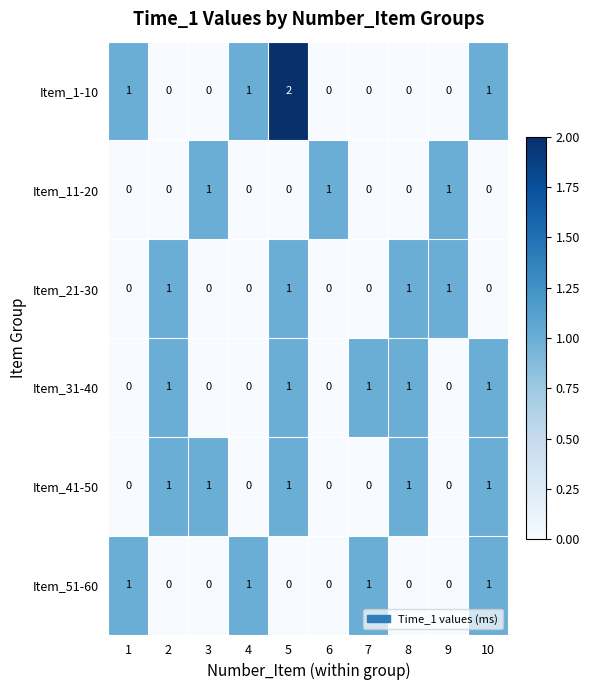

At how many categories does at least one series exceed 0?

10